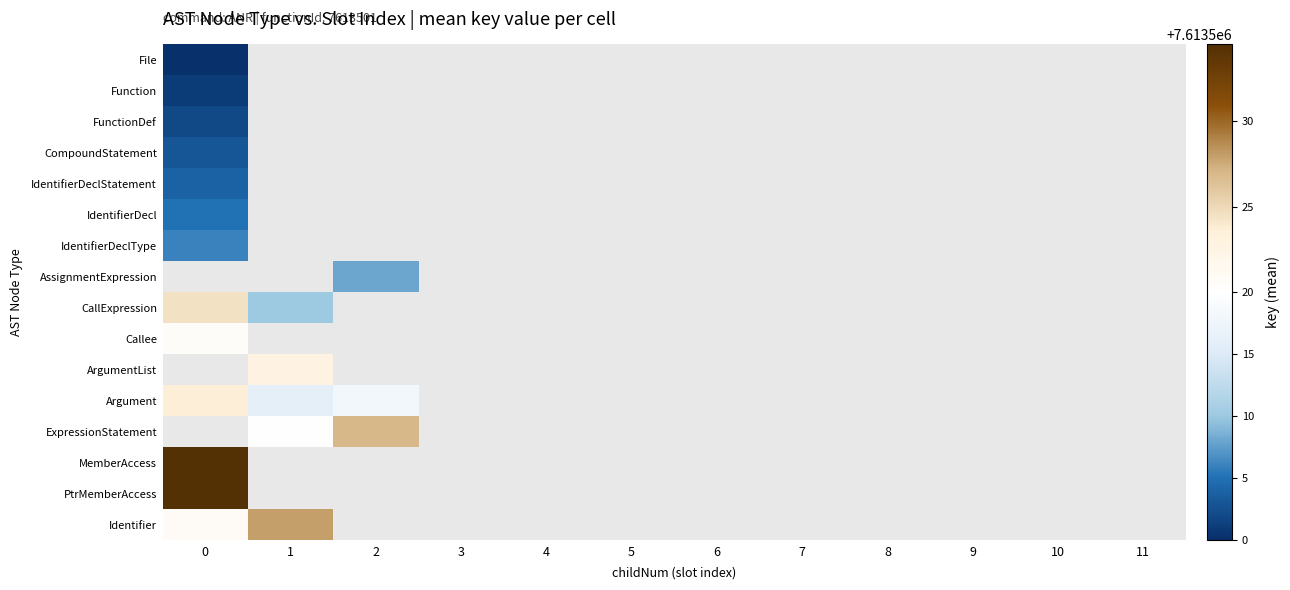

What is the minimum value shown in the chart?

7613500.0